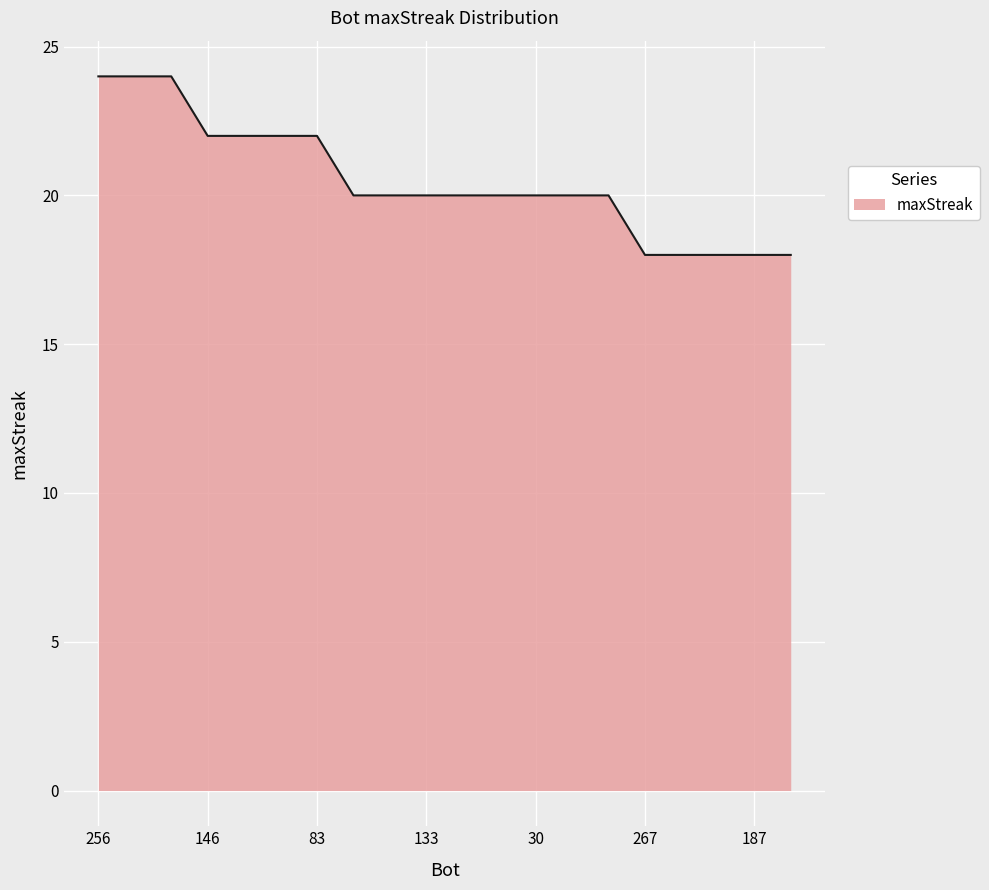

What is the difference between the maximum and second lowest values?

6